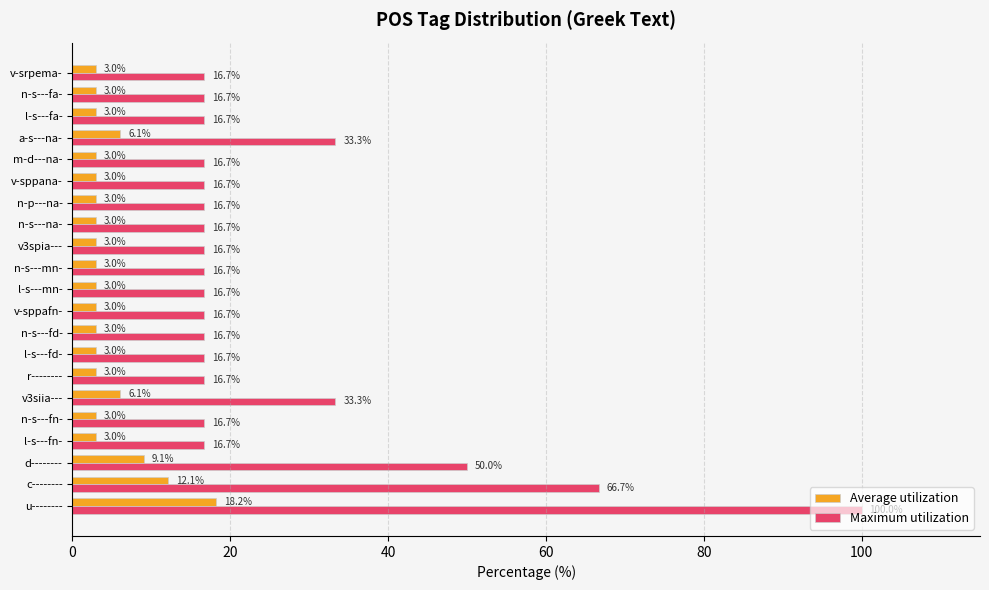

Rank the series by their average value, from lowest to highest.

Average utilization, Maximum utilization